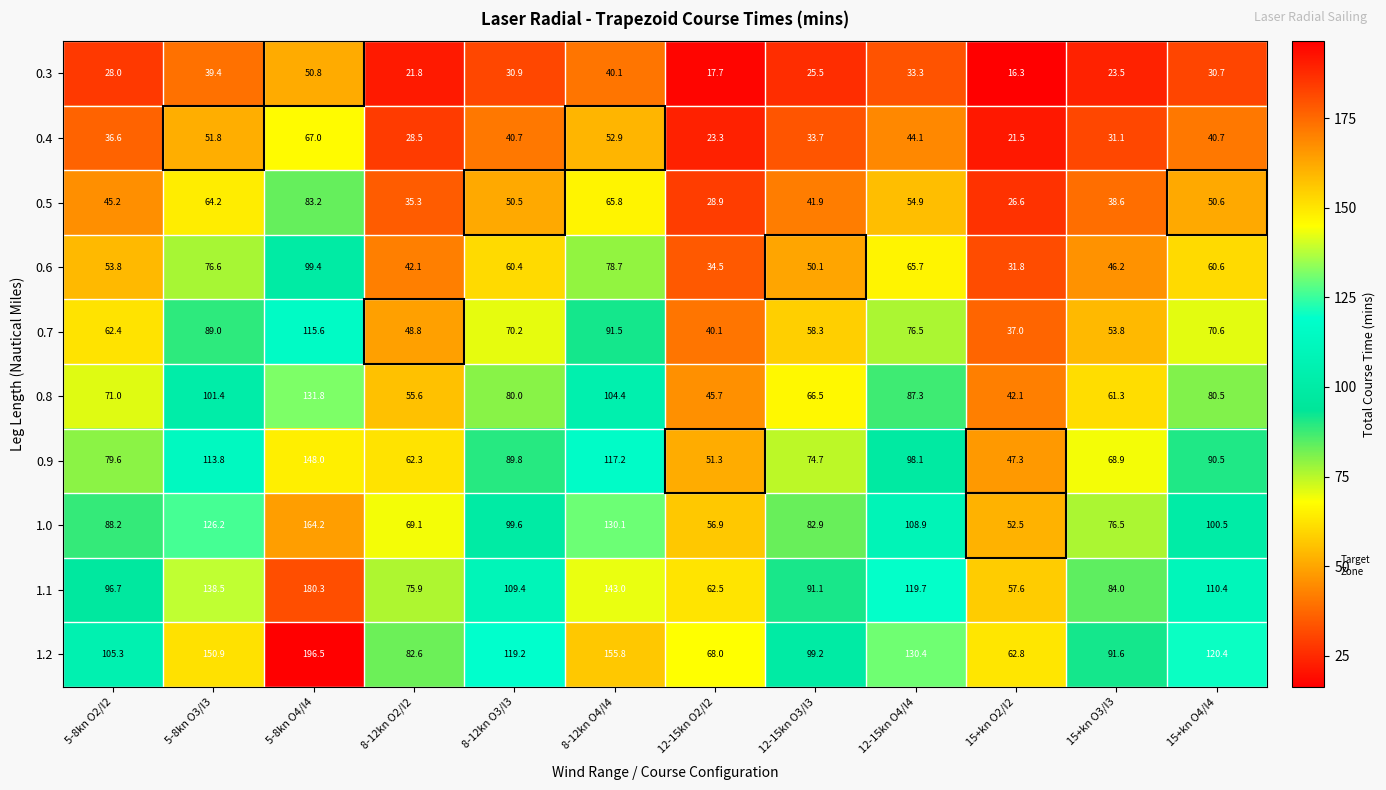

Rank the categories by 1.1 value from highest to lowest.

5-8kn O4/I4, 8-12kn O4/I4, 5-8kn O3/I3, 12-15kn O4/I4, 15+kn O4/I4, 8-12kn O3/I3, 5-8kn O2/I2, 12-15kn O3/I3, 15+kn O3/I3, 8-12kn O2/I2, 12-15kn O2/I2, 15+kn O2/I2